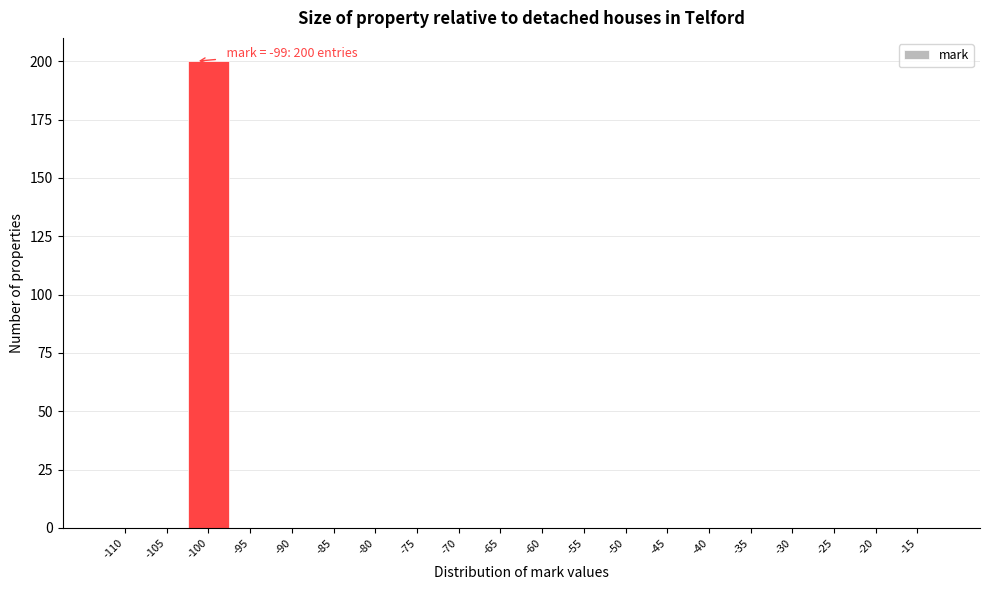

Reading right to left, transcribe all the data shown in this chart.

-15=0	-20=0	-25=0	-30=0	-35=0	-40=0	-45=0	-50=0	-55=0	-60=0	-65=0	-70=0	-75=0	-80=0	-85=0	-90=0	-95=0	-100=200	-105=0	-110=0